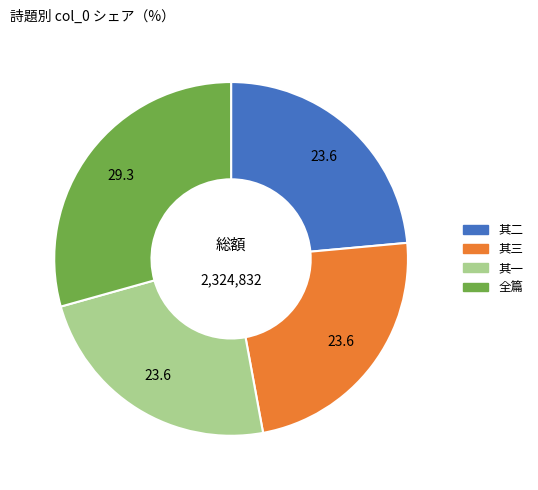

True or false: 其二 accounts for 24% of the total.

True